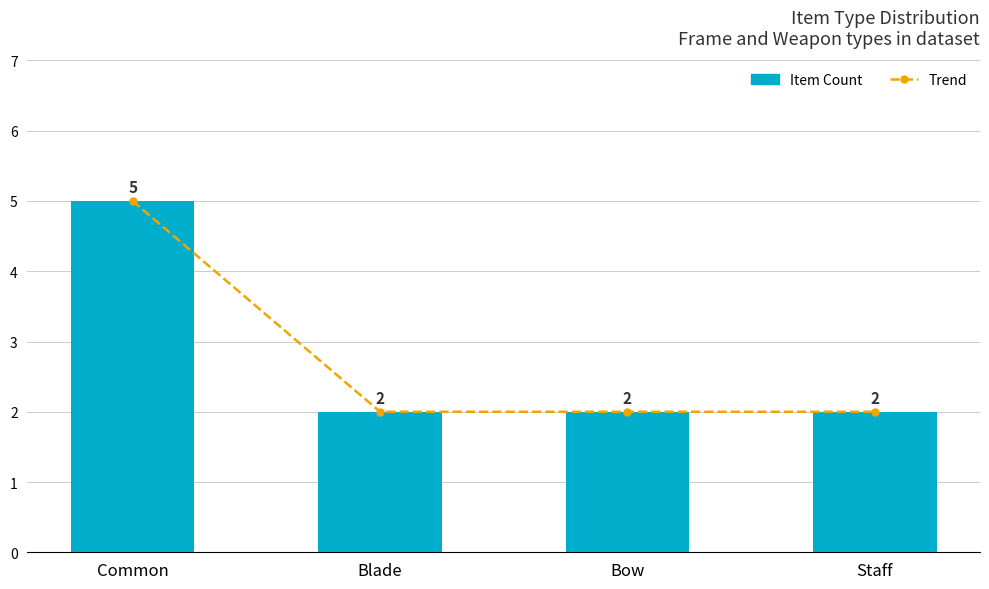

The value of Trend at Common is 5. True or false?

True